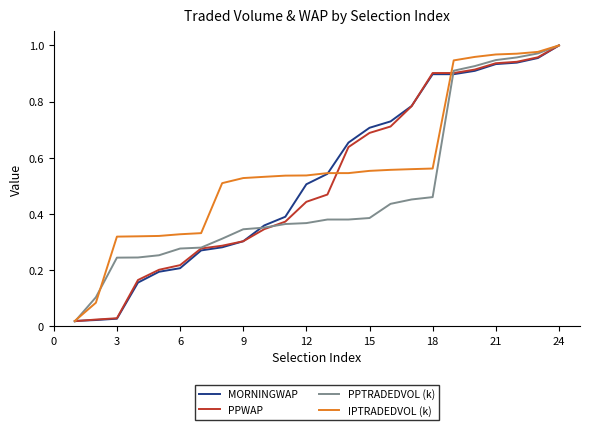

Which category has the highest value in the IPTRADEDVOL (k) series?

24